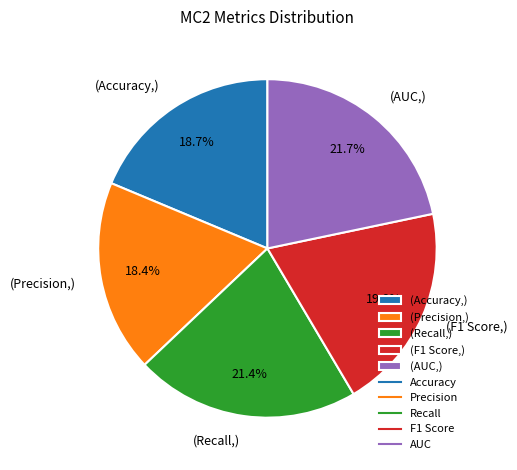

Do (AUC,) and (Accuracy,) together represent more than half of the pie?

No